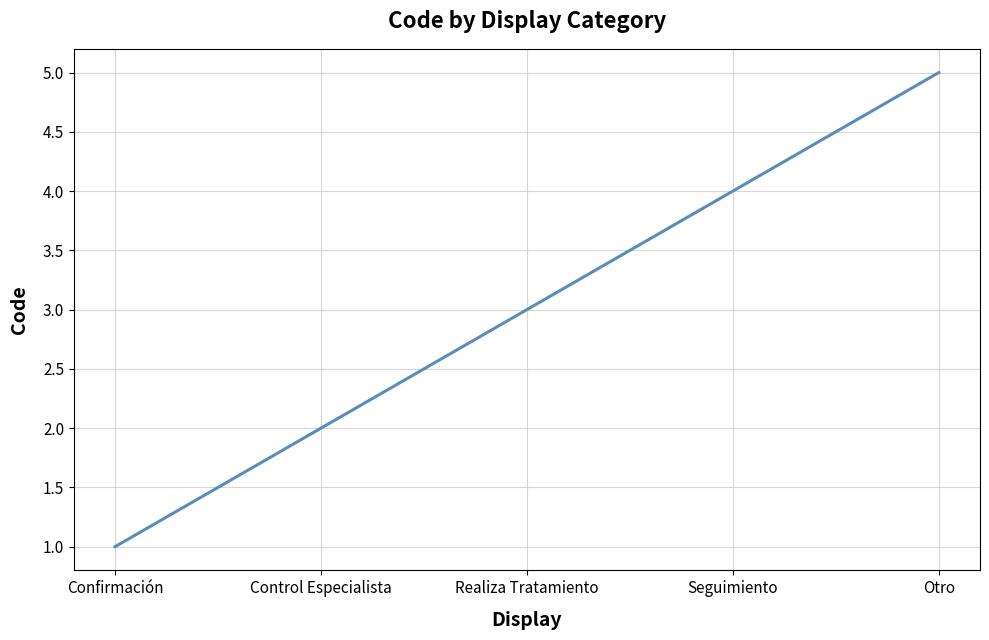

Which label corresponds to the smallest value in the chart?

Confirmación